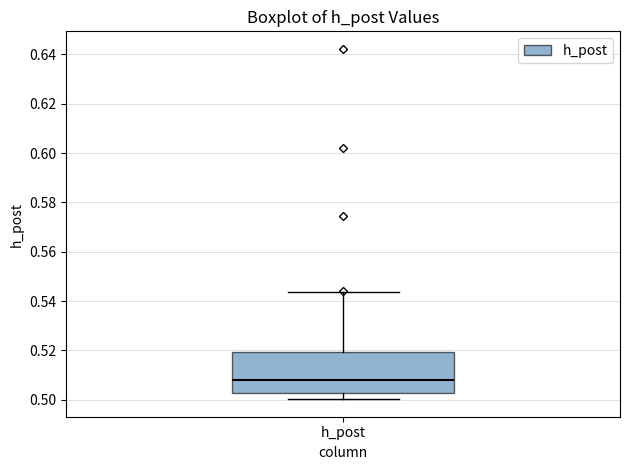

Read this box plot against the y-axis: the position of the median line, the range covered by the box, and the ends of both whiskers. The values are not printed on the chart, so give them approximately, as read against the axis.

median 0.508, box 0.502 to 0.520, whiskers 0.500 to 0.544